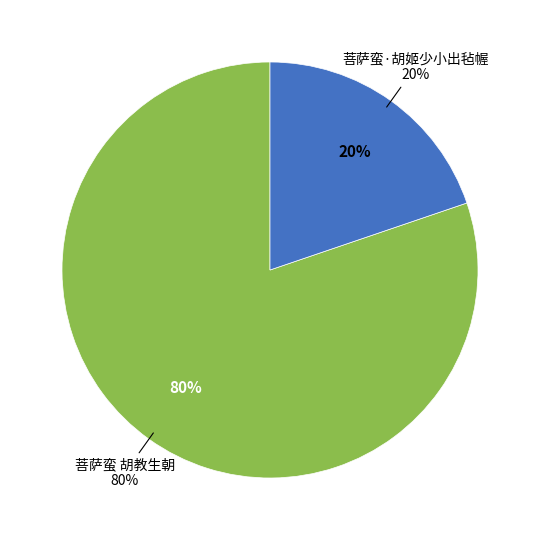

Count the number of slices in the pie.

2